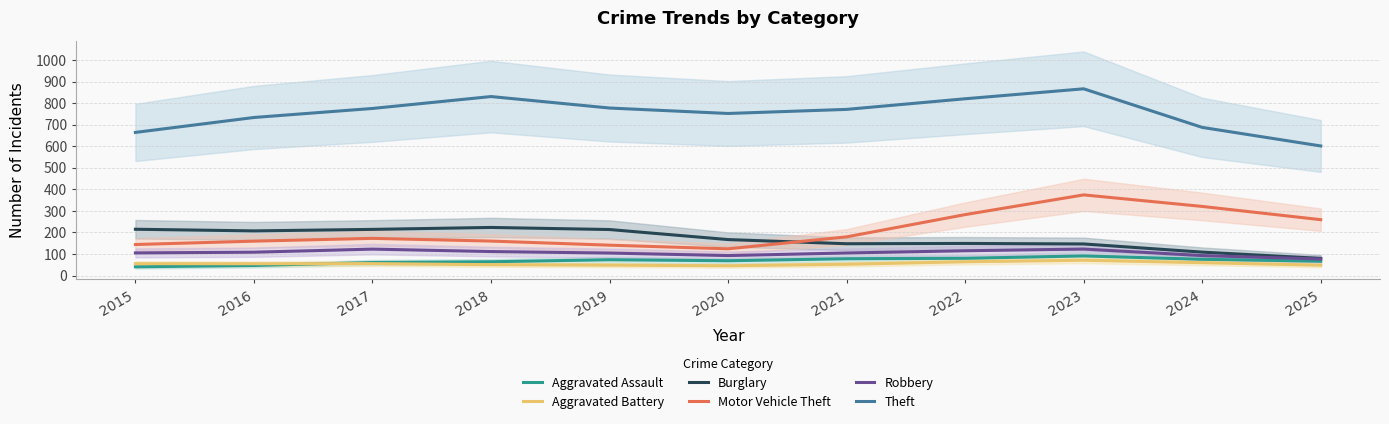

Does the chart display data point markers on the line(s)?

No